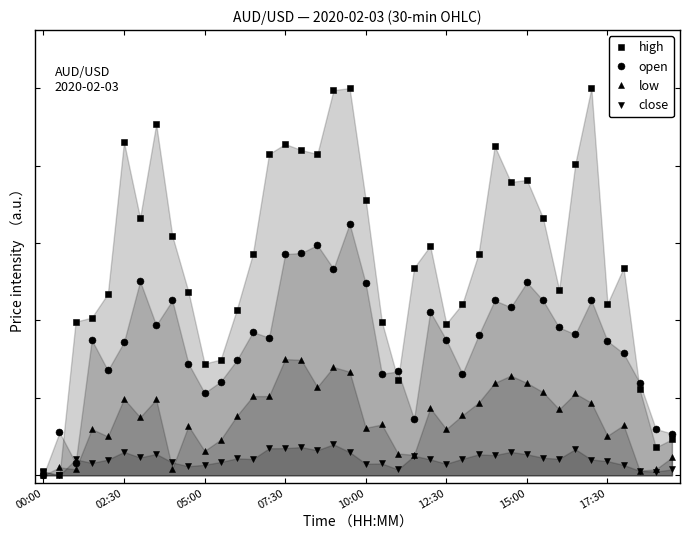

Which series has the largest range (max minus min)?

high